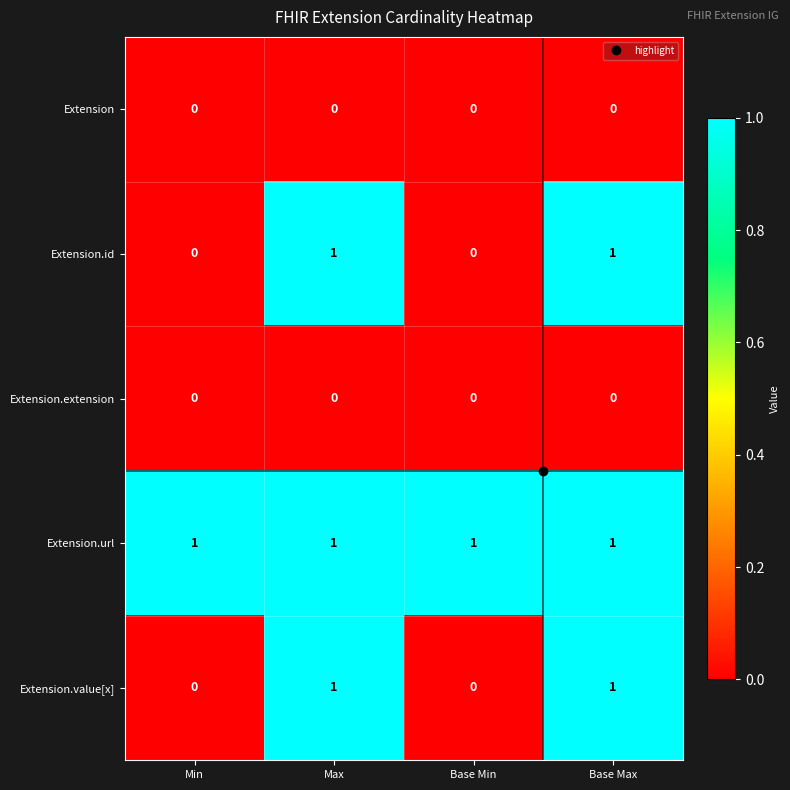

At how many categories does at least one series exceed 0?

4